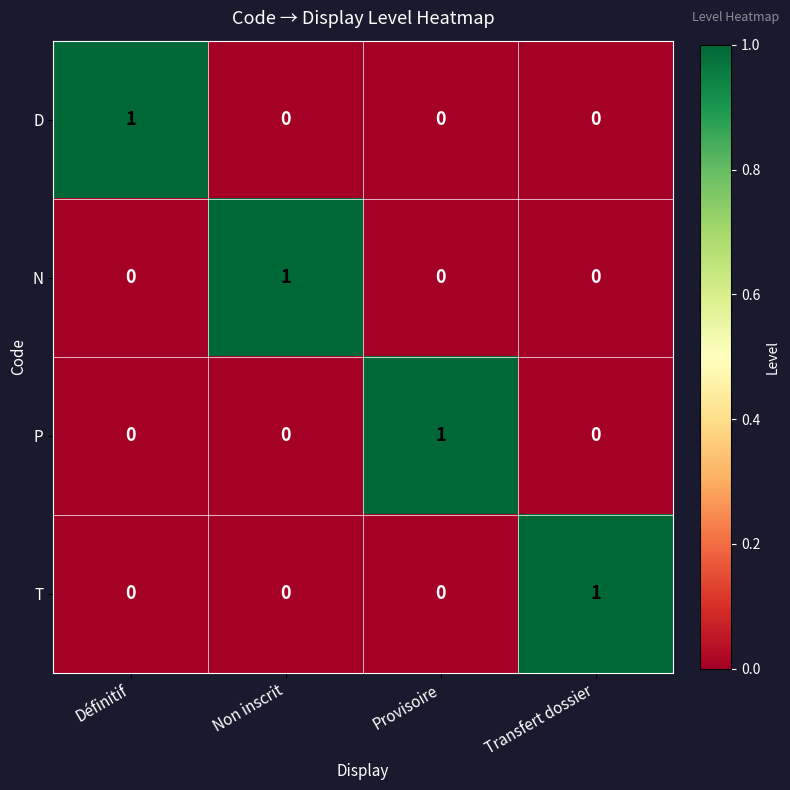

How many P values are between 0 and 1?

4